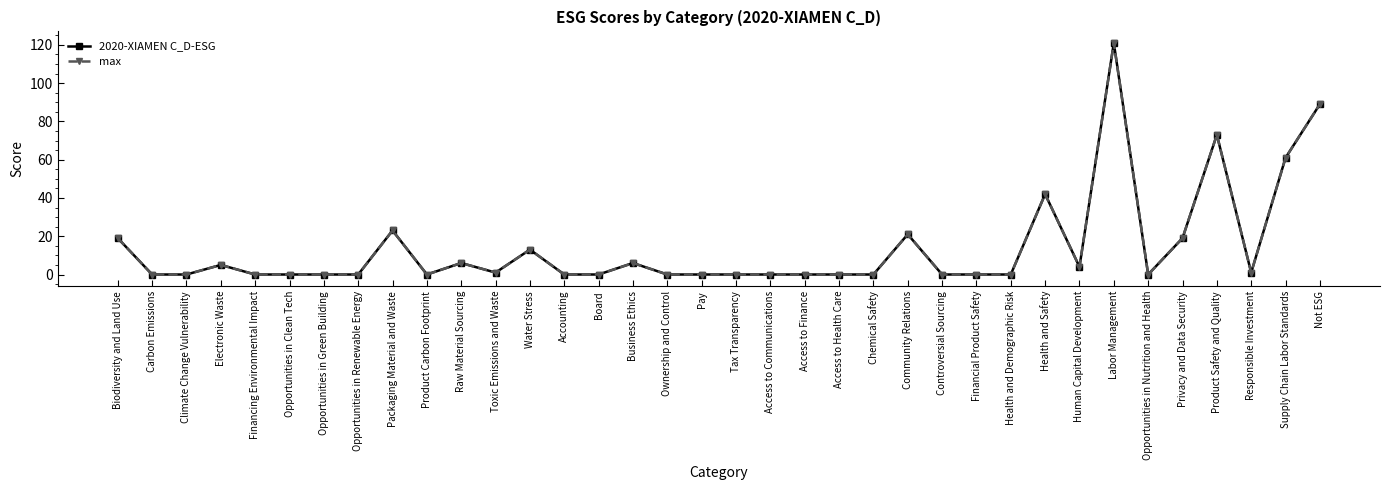

Is this an area chart (filled region under the line)?

No